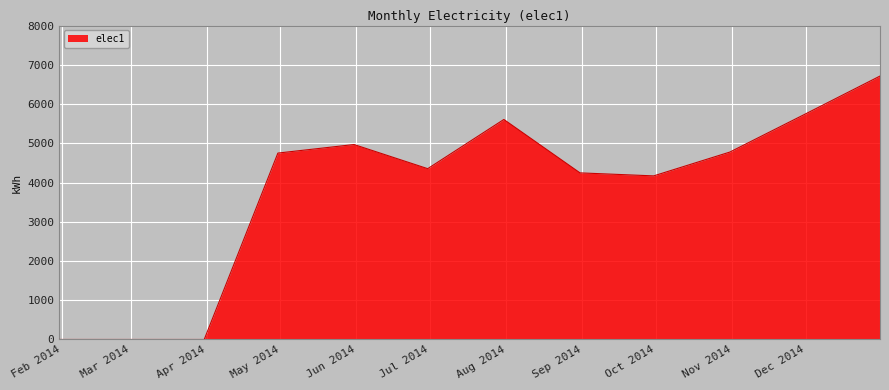

What is the maximum value shown in the chart?

6708.6